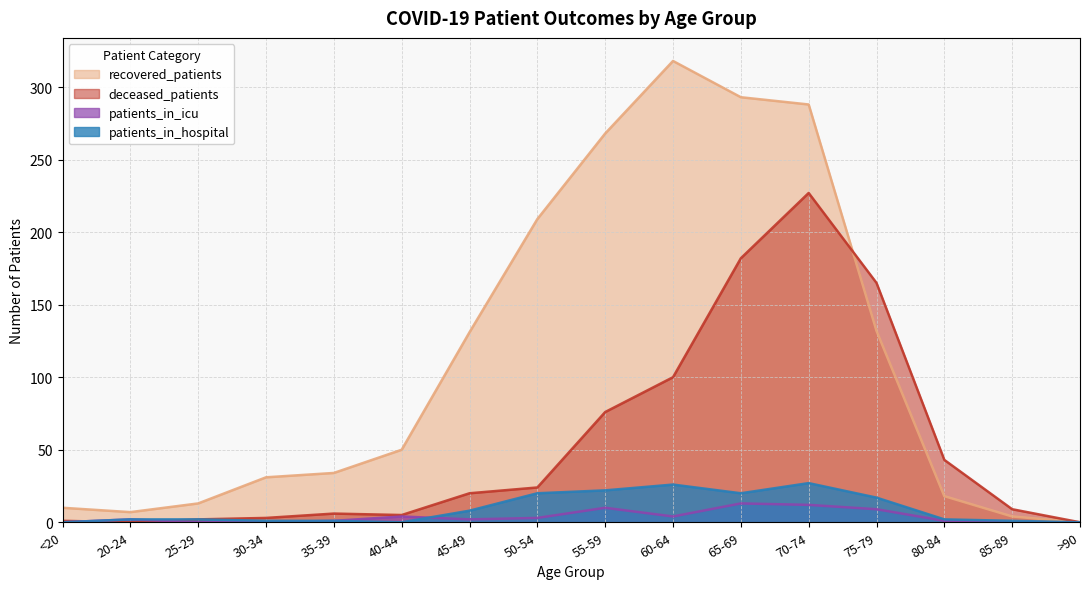

After their last crossing, which series has the higher values: patients_in_icu or patients_in_hospital?

patients_in_hospital